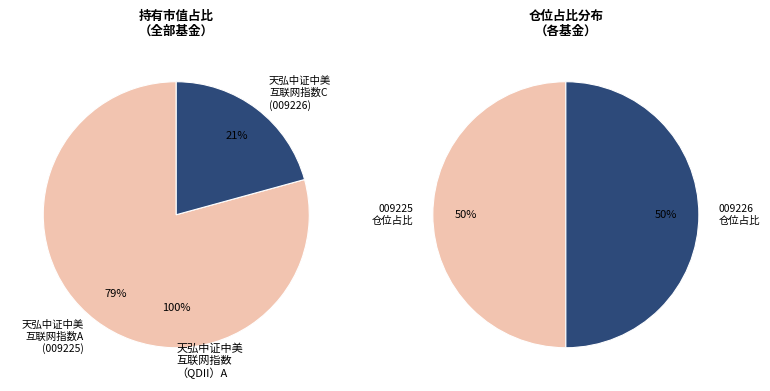

Which has a higher value, 天弘中证中美互联网指数（QDII）A or 天弘中证中美互联网指数（QDII）C?

天弘中证中美互联网指数（QDII）A